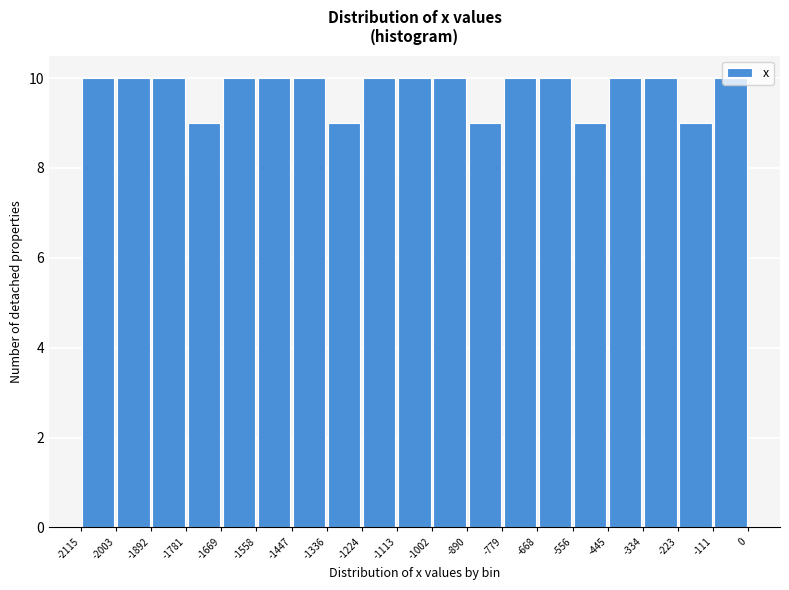

Reading left to right, list every bar in this chart as the range it spans on the x-axis followed by its height. The values are not printed on the chart, so give them approximately, as read against the axis.

-2115 to -2003: 10
-2003 to -1892: 10
-1892 to -1781: 10
-1781 to -1669: 9
-1669 to -1558: 10
-1558 to -1447: 10
-1447 to -1336: 10
-1336 to -1224: 9
-1224 to -1113: 10
-1113 to -1002: 10
-1002 to -890: 10
-890 to -779: 9
-779 to -668: 10
-668 to -556: 10
-556 to -445: 9
-445 to -334: 10
-334 to -223: 10
-223 to -111: 9
-111 to 0: 10